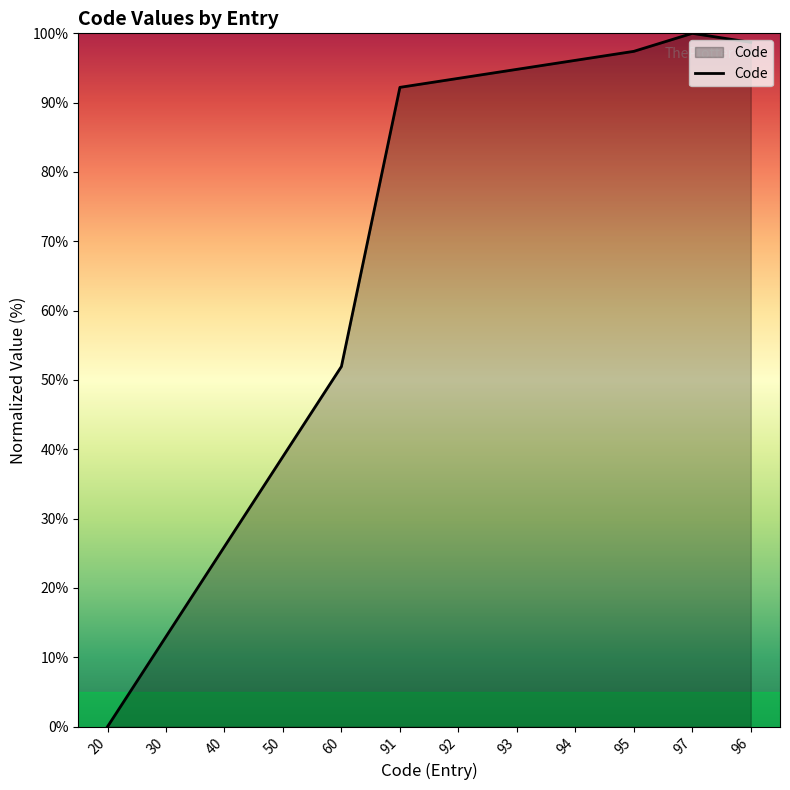

The value at 95 is 25.2. True or false?

False